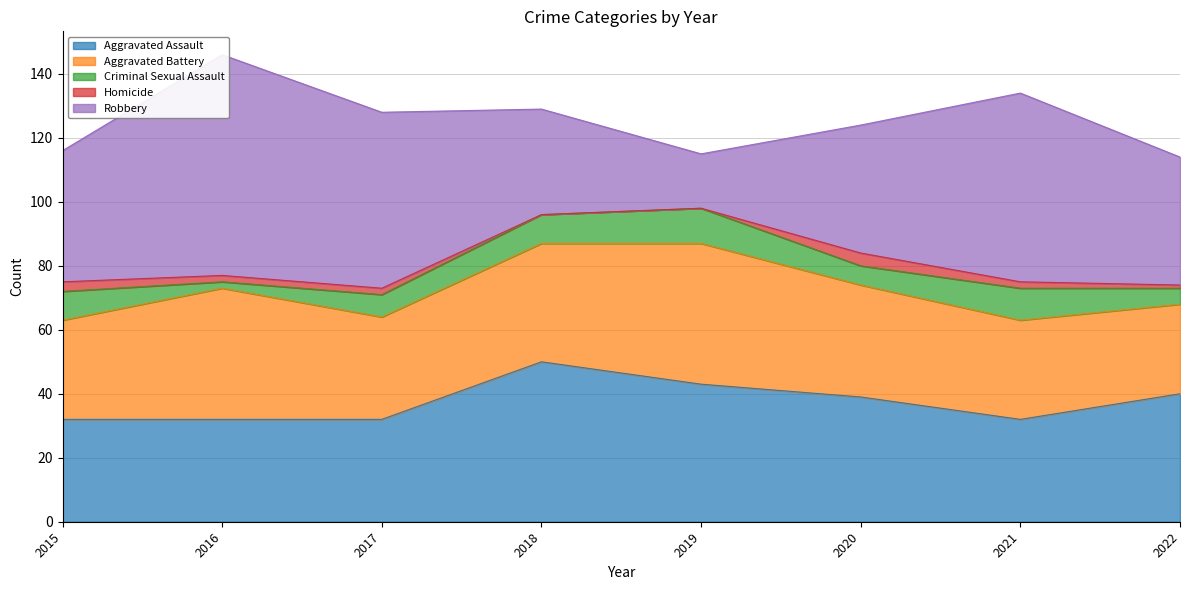

Count the Aggravated Assault values in the range 32 to 43.

7